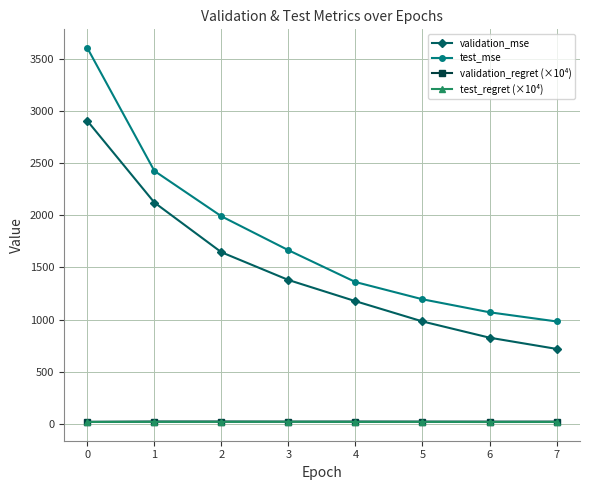

Is the value of test_mse at 4 greater than the value of test_regret (×10⁴) at 3?

Yes